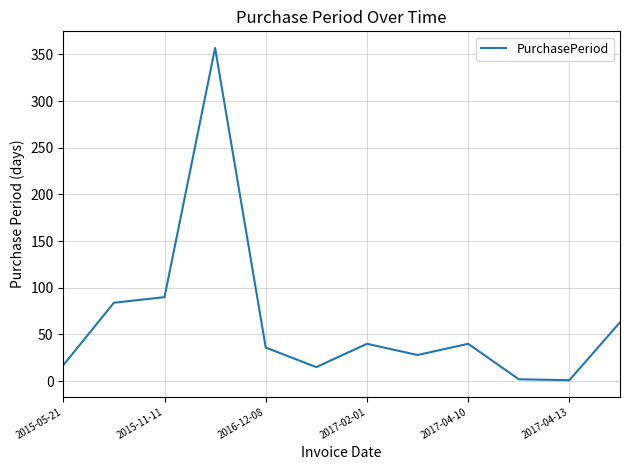

What is the greatest value displayed?

357